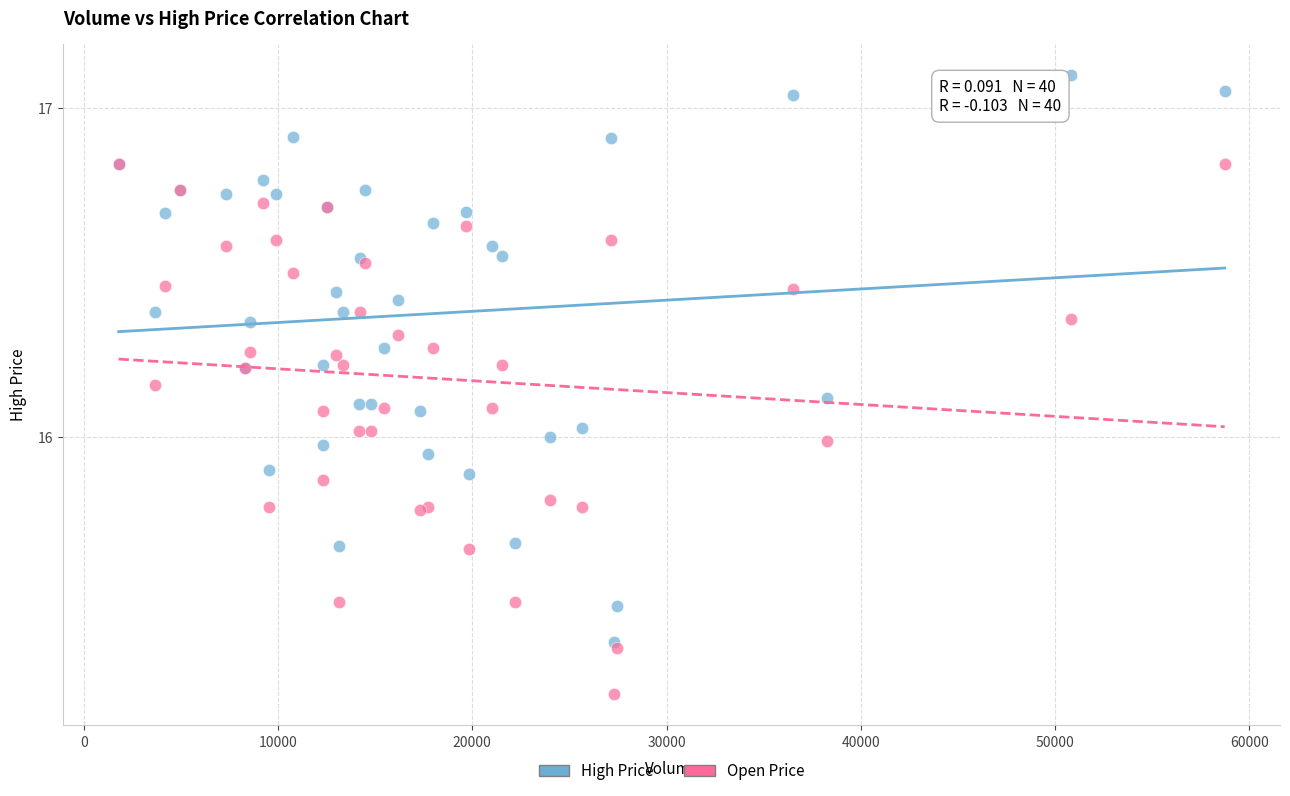

What are all the series names shown in the legend?

High Price, Open Price